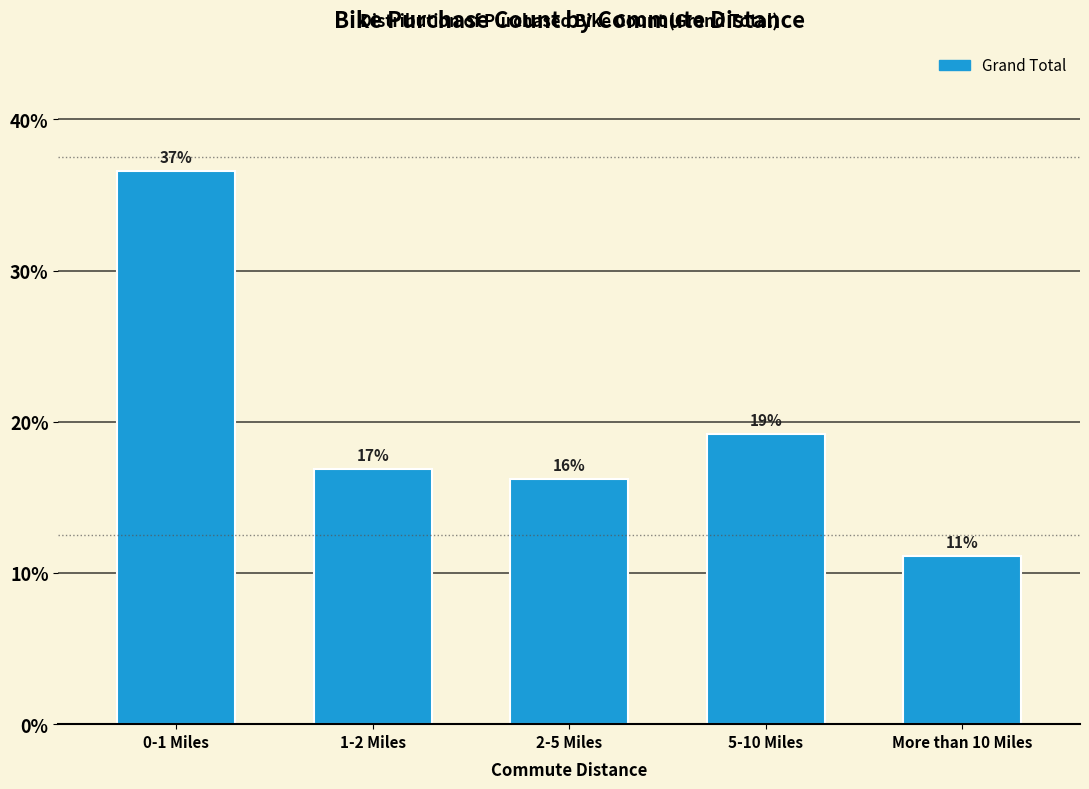

Are the bars horizontal?

No